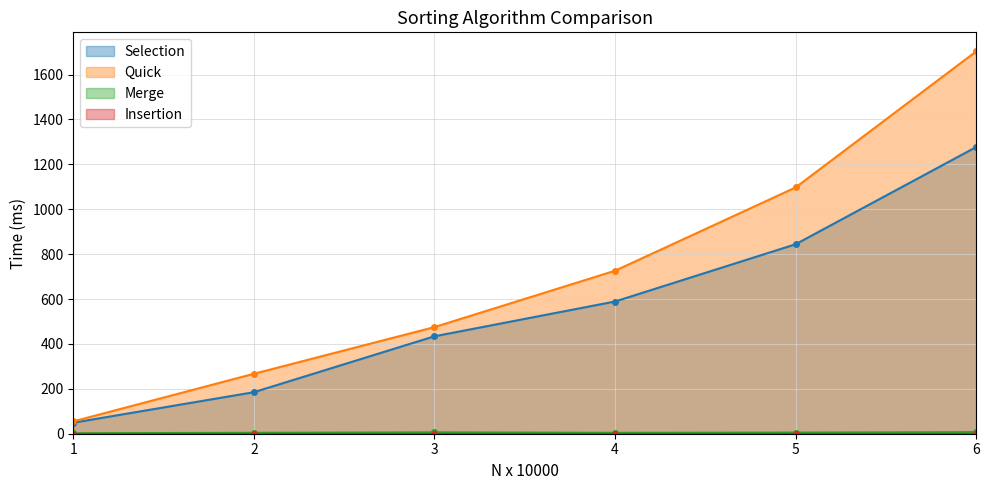

Where is Selection nearest to the value 663?

4